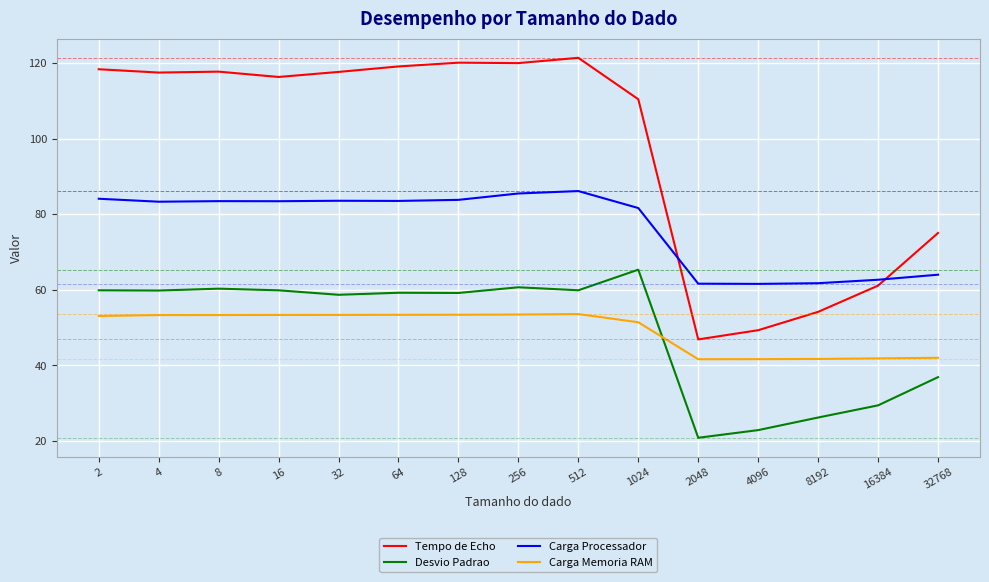

Which series has the largest total across all categories?

Tempo de Echo